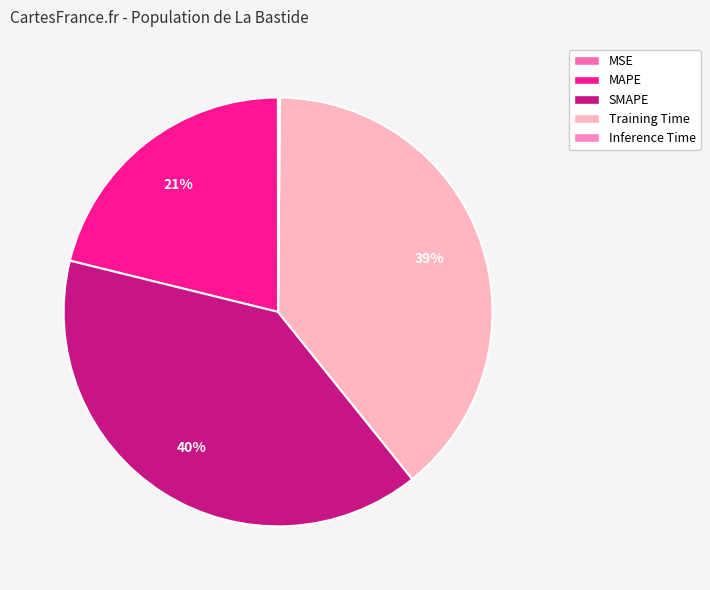

To the nearest percent, what is the average slice percentage?

20%